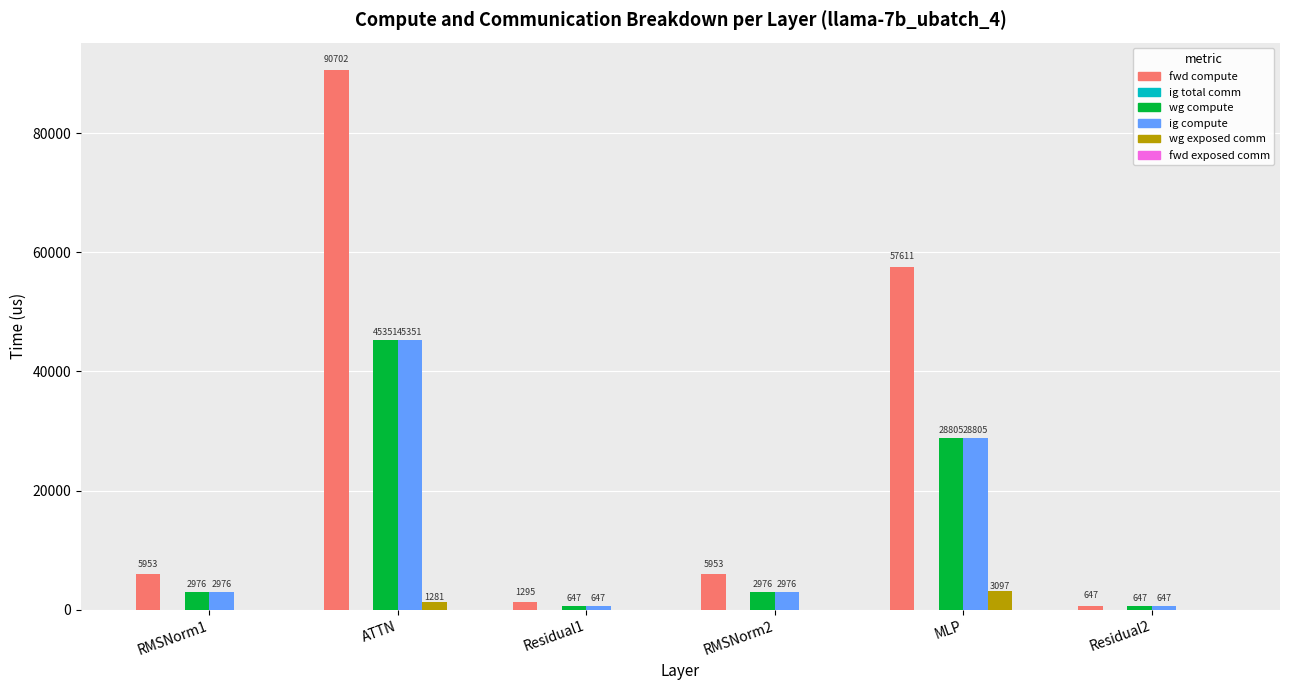

Which series changed the most between RMSNorm1 and Residual1?

fwd compute